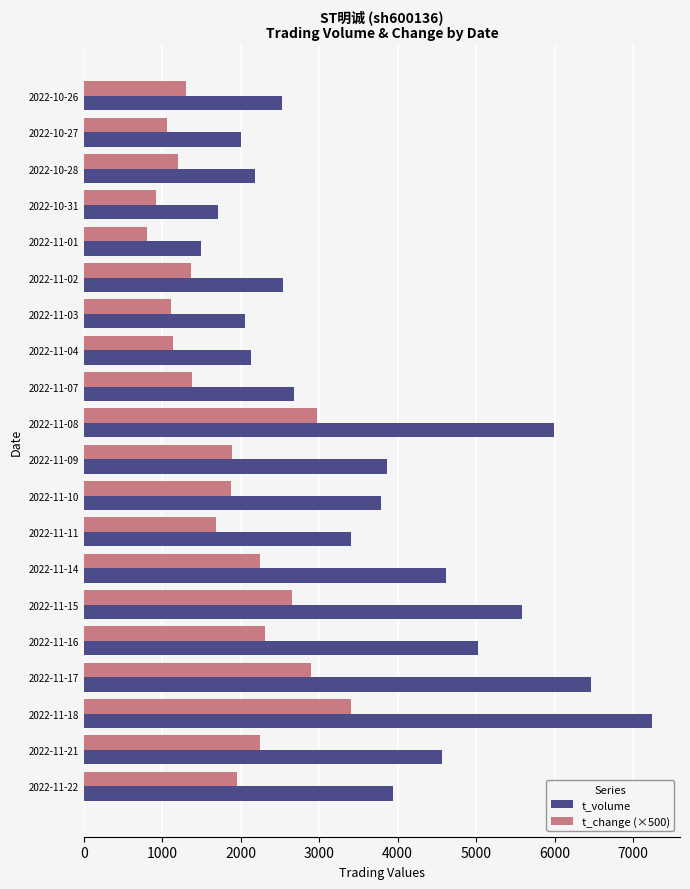

What is the difference between the maximum and minimum values in the t_volume series?

5748